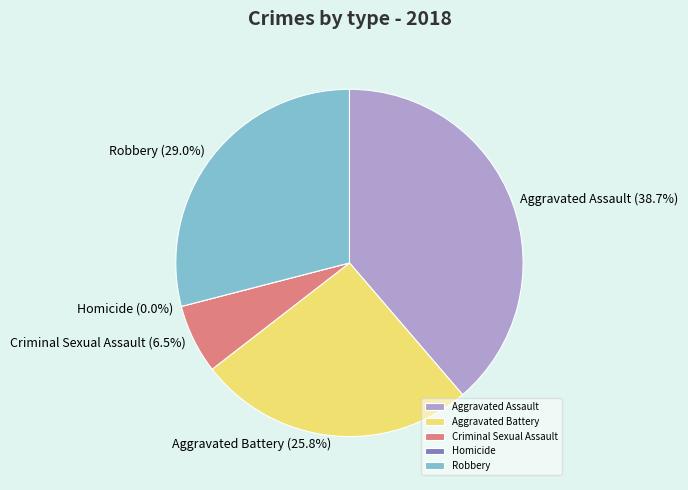

True or false: Aggravated Battery accounts for 26% of the total.

True